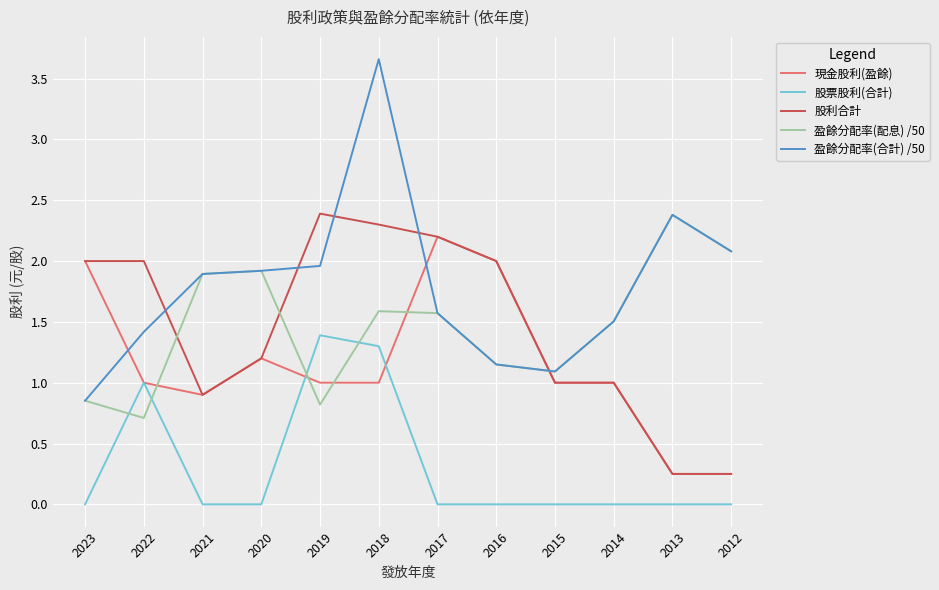

Is the value of 盈餘分配率(配息) /50 at 2016 greater than the value of 股利合計 at 2014?

Yes